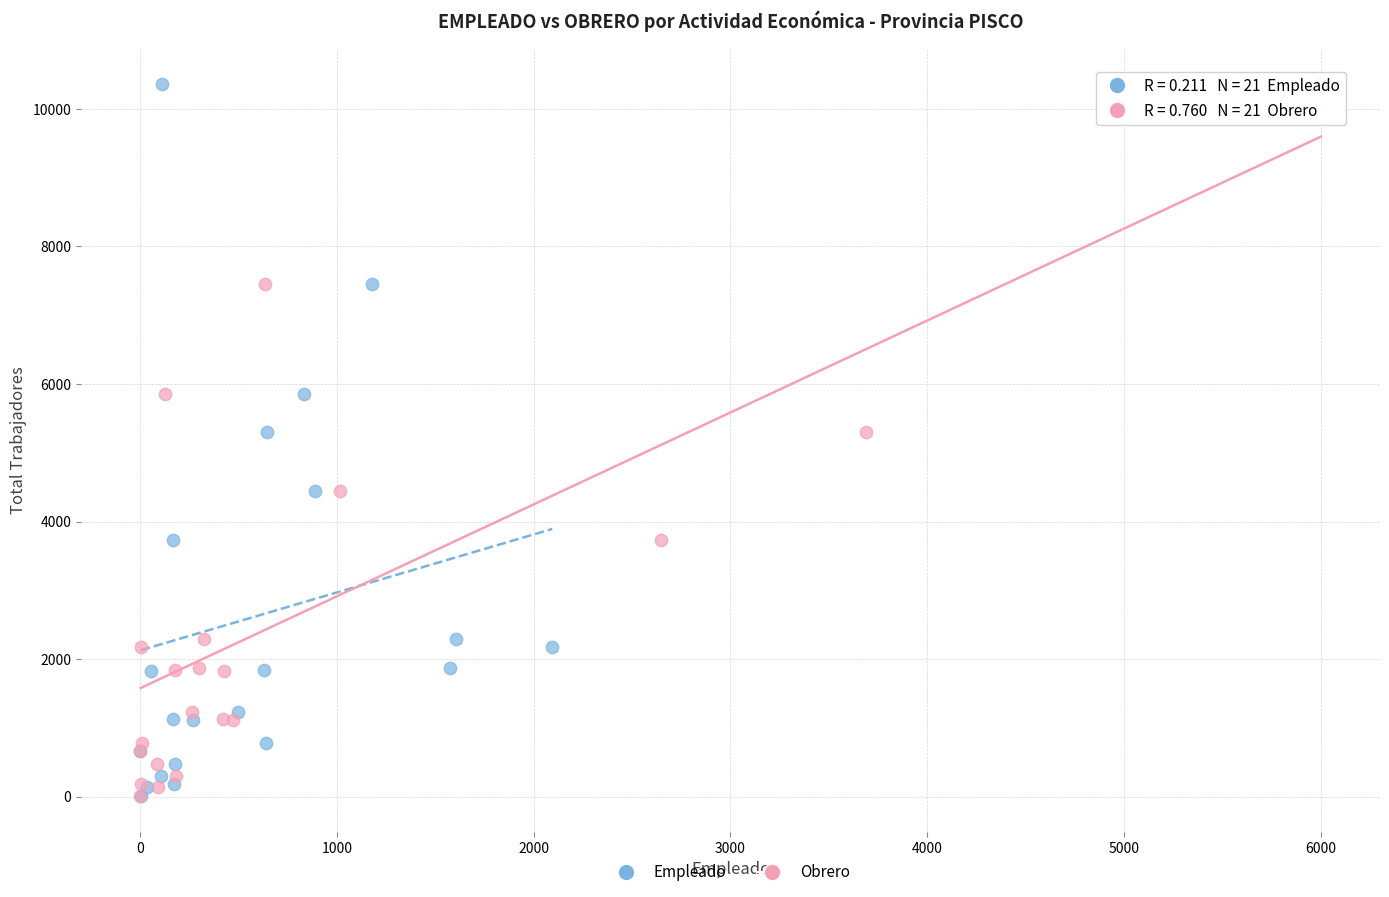

What are all the series names shown in the legend?

Empleado, Obrero